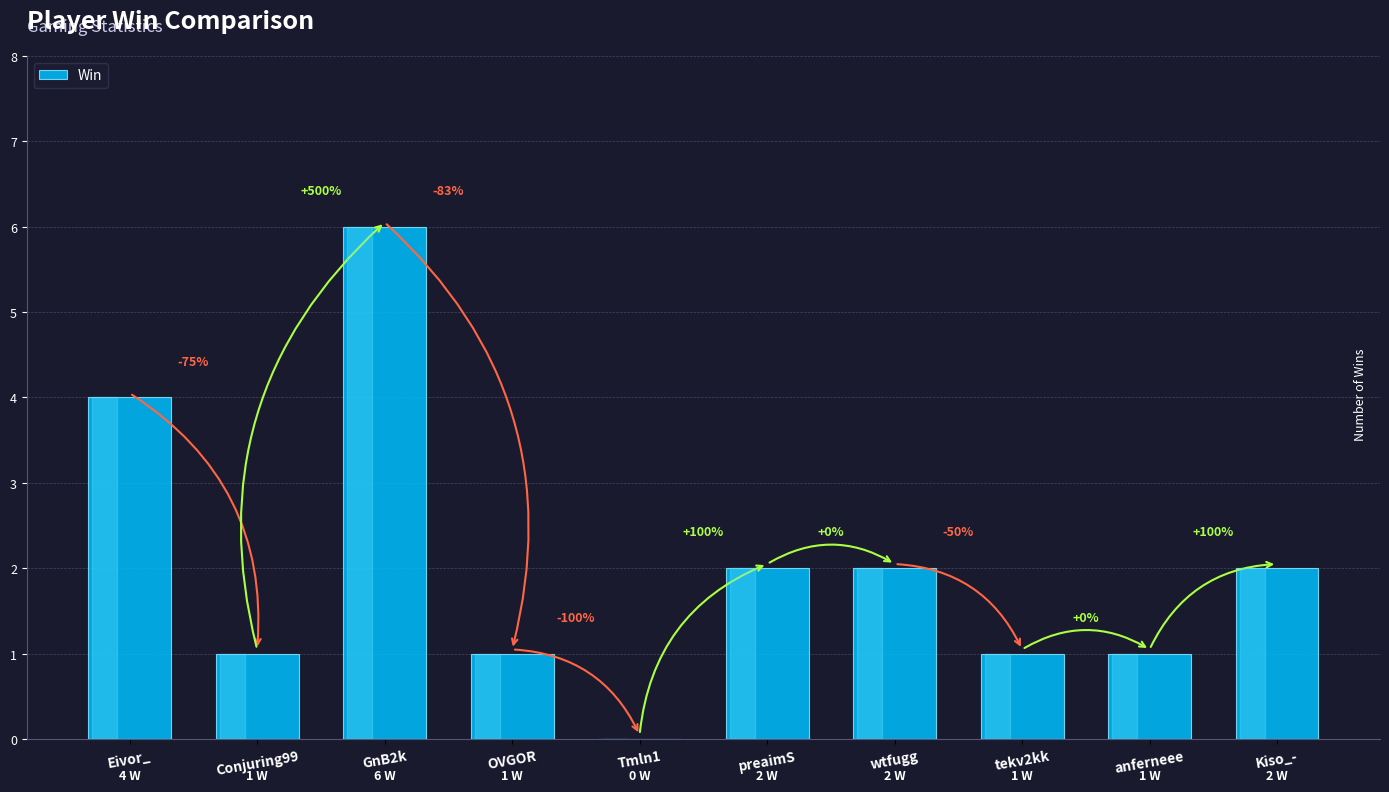

Count the values in the range 1 to 2.

7